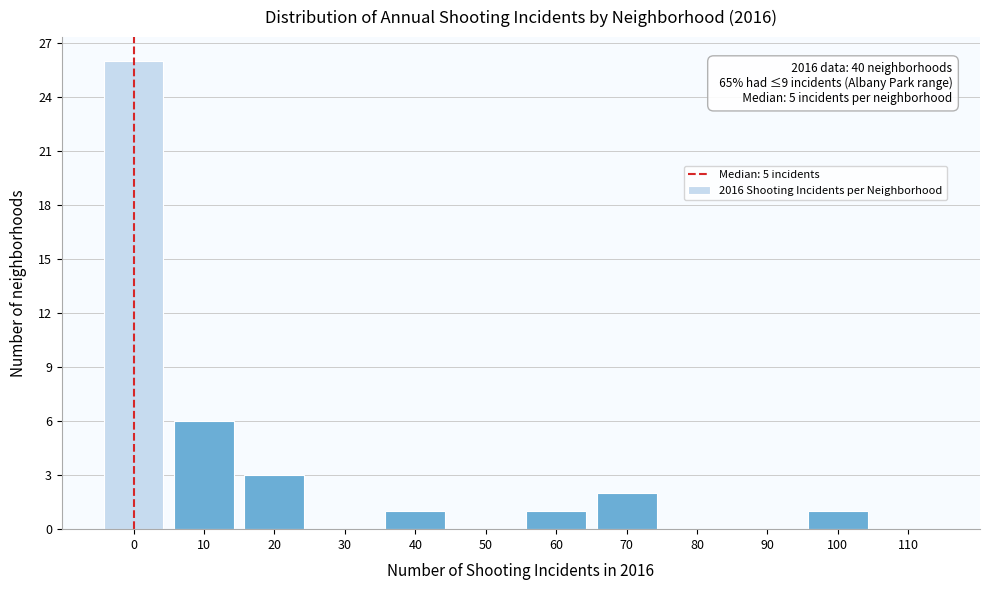

Reading right to left, transcribe all the data shown in this chart.

110=0	100=1	90=0	80=0	70=2	60=1	50=0	40=1	30=0	20=3	10=6	0=26